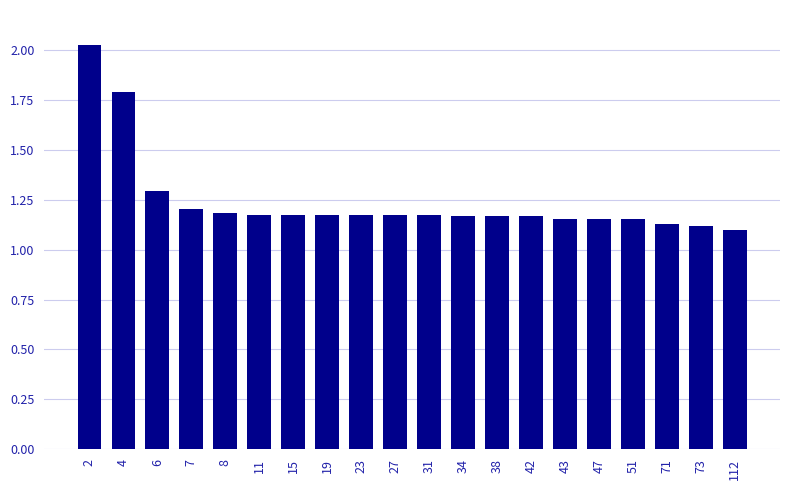

What is the difference between the values at 4 and 31?

0.6